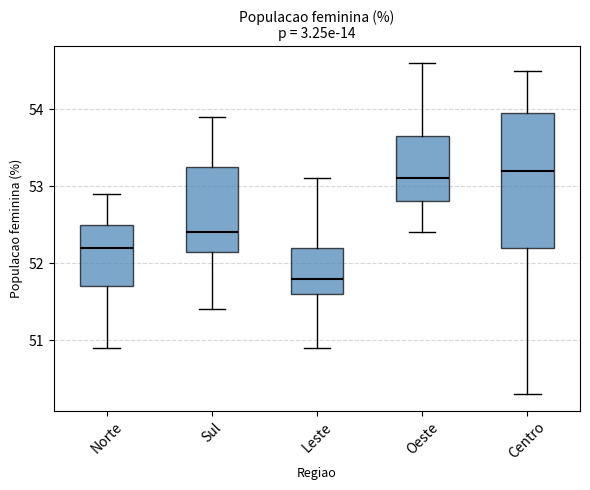

Where does the median line of the box for Sul sit on the y-axis? The values are not printed on the chart, so give them approximately, as read against the axis.

52.4